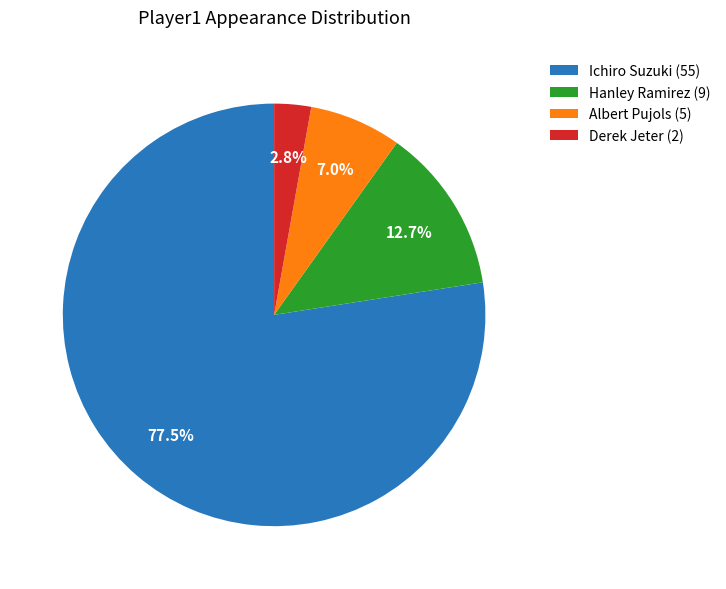

To the nearest percent, what is the difference between the largest and smallest slice percentages?

75%